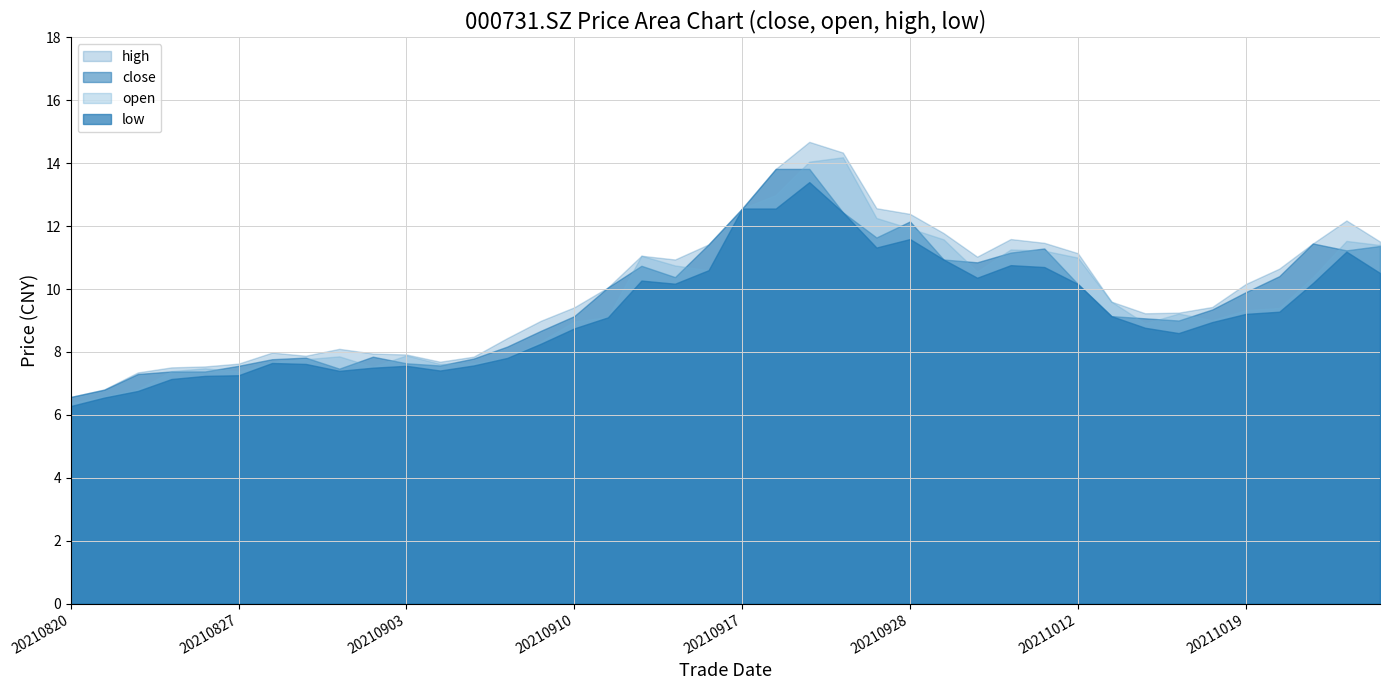

How many distinct data groups are displayed?

4